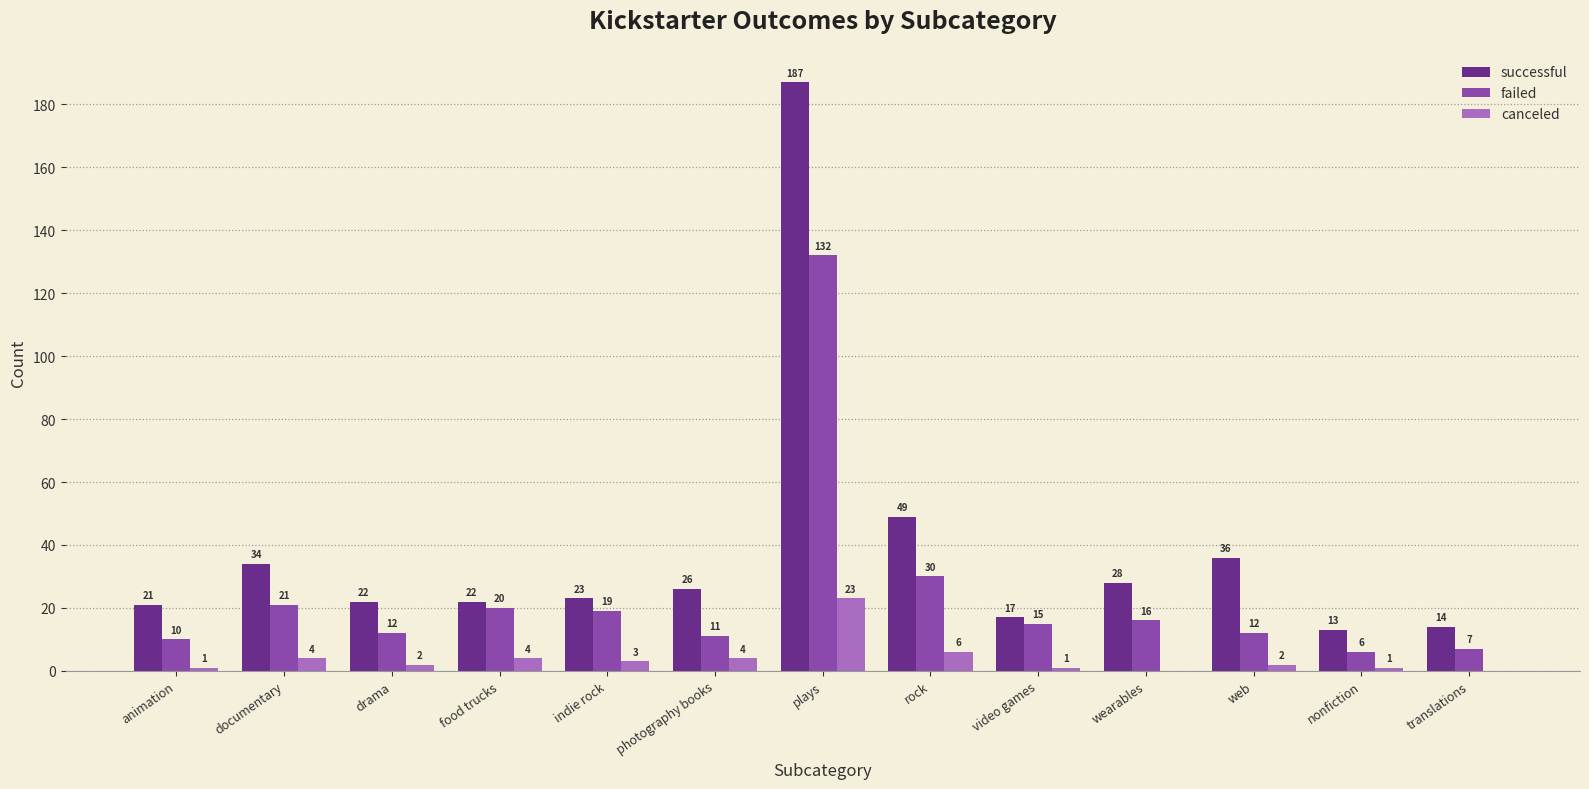

What is the maximum value for successful?

187